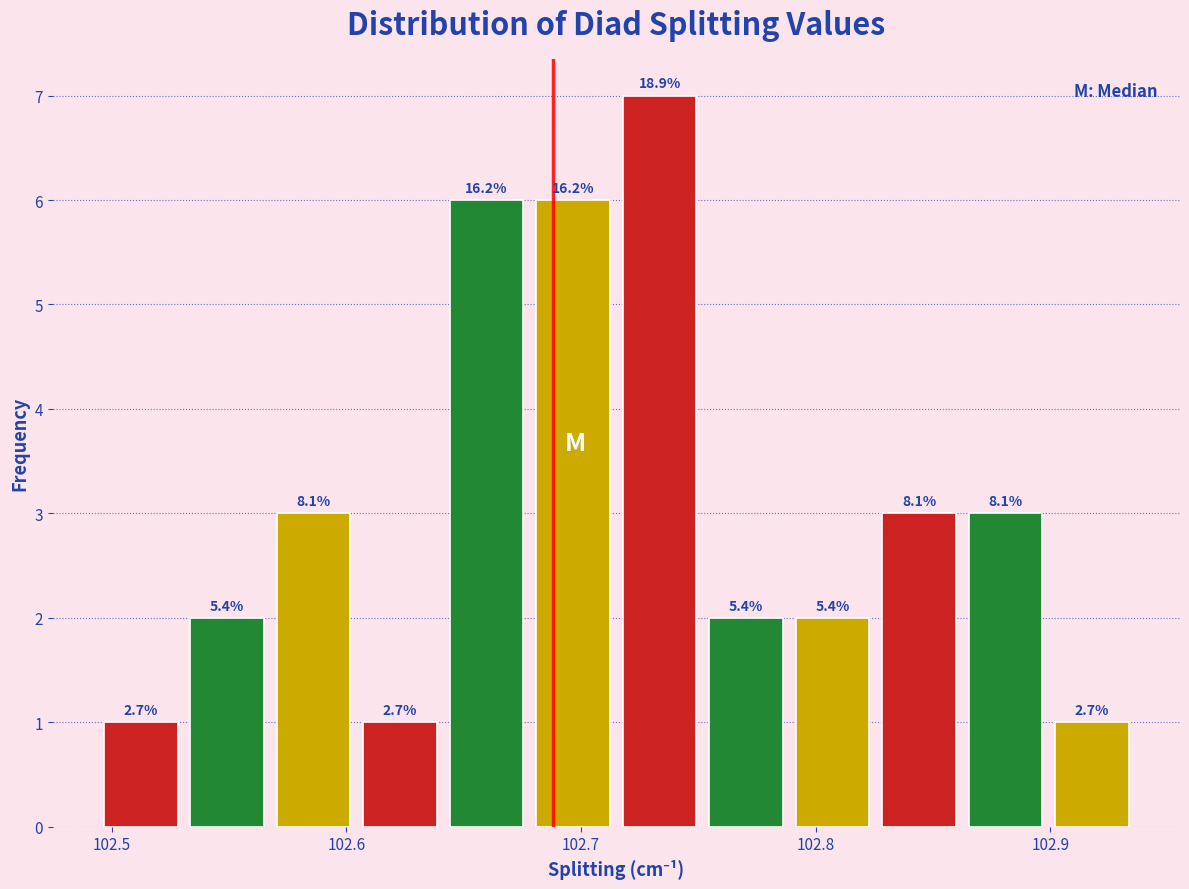

Around what value on the x-axis is the tallest bar? Give the approximate position of its centre, as read against the axis.

102.73